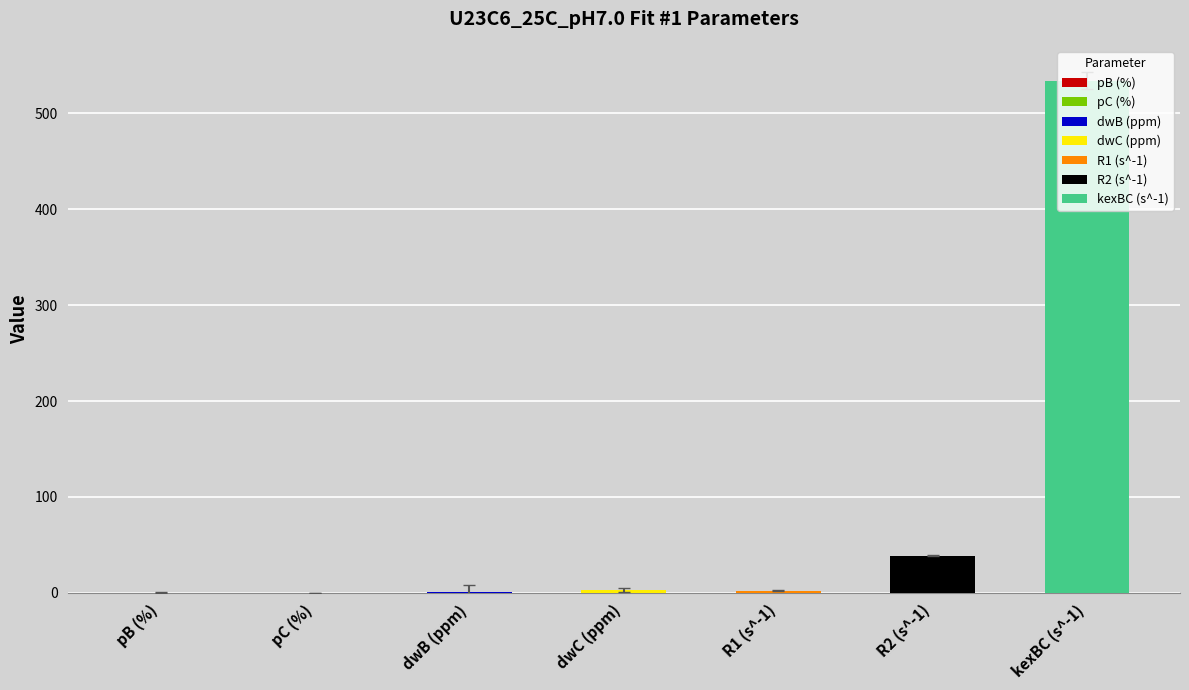

Where does the data first go above 4?

dwB (ppm)